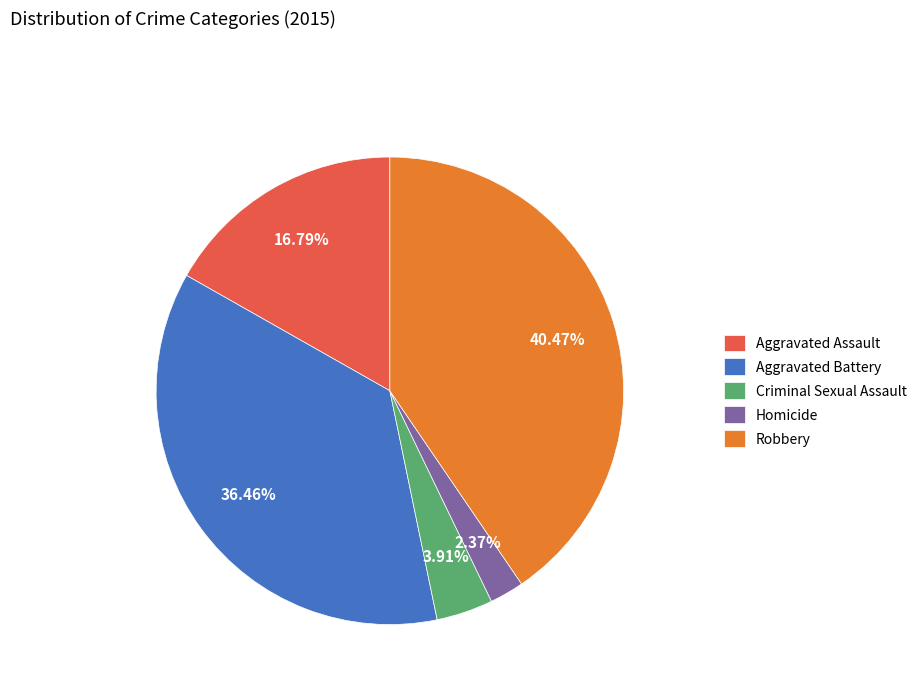

The Aggravated Assault slice represents 17% of the pie. True or false?

True